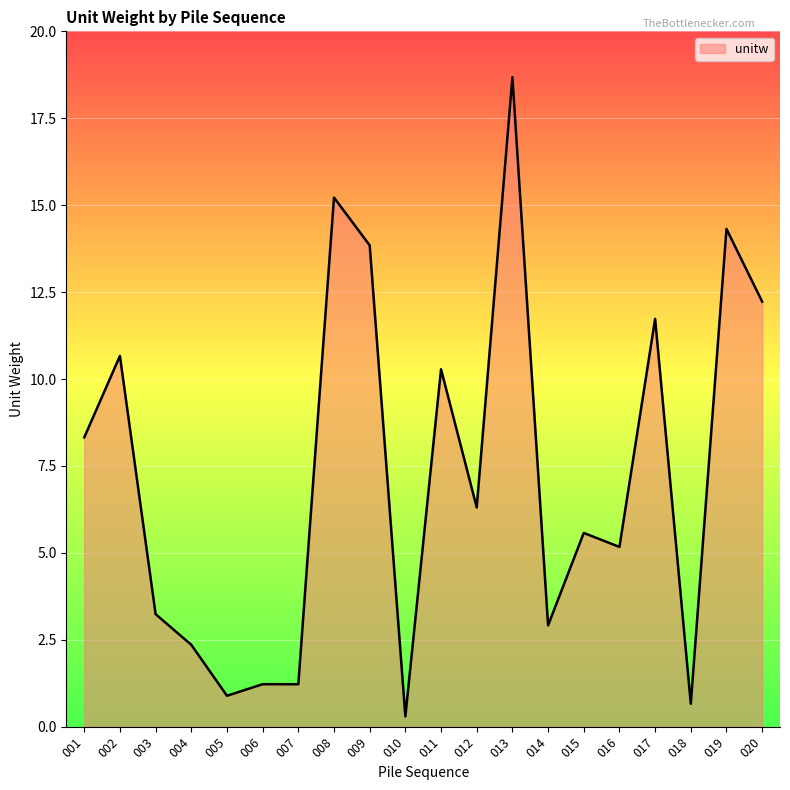

Does the chart display data point markers on the line(s)?

No